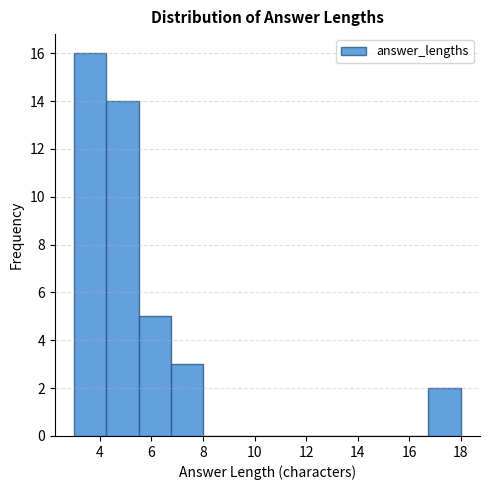

Reading left to right, list every bar in this chart as the range it spans on the x-axis followed by its height. Neither the bar edges nor the heights are printed on the chart, so give them approximately, as read against the axes.

3.00 to 4.25: 16
4.25 to 5.50: 14
5.50 to 6.75: 5
6.75 to 8.00: 3
8.00 to 9.25: 0
9.25 to 10.50: 0
10.50 to 11.75: 0
11.75 to 13.00: 0
13.00 to 14.25: 0
14.25 to 15.50: 0
15.50 to 16.75: 0
16.75 to 18.00: 2